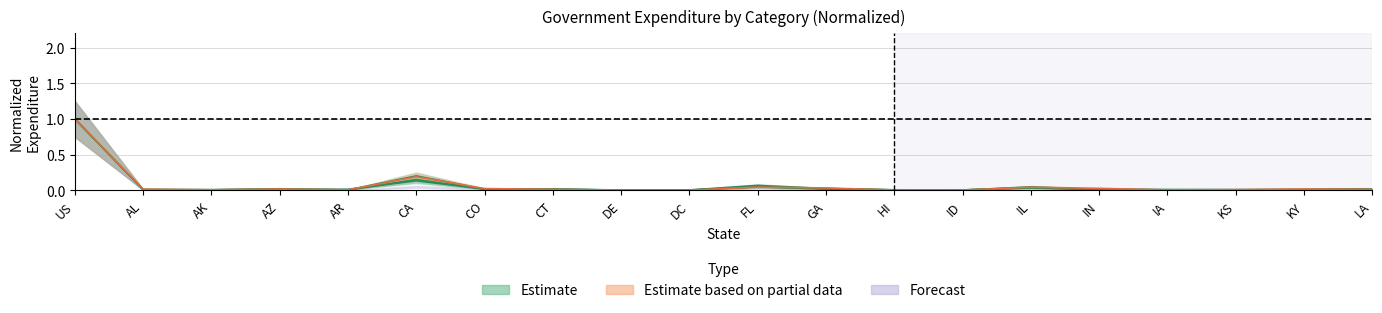

Does the chart have visible grid lines?

Yes